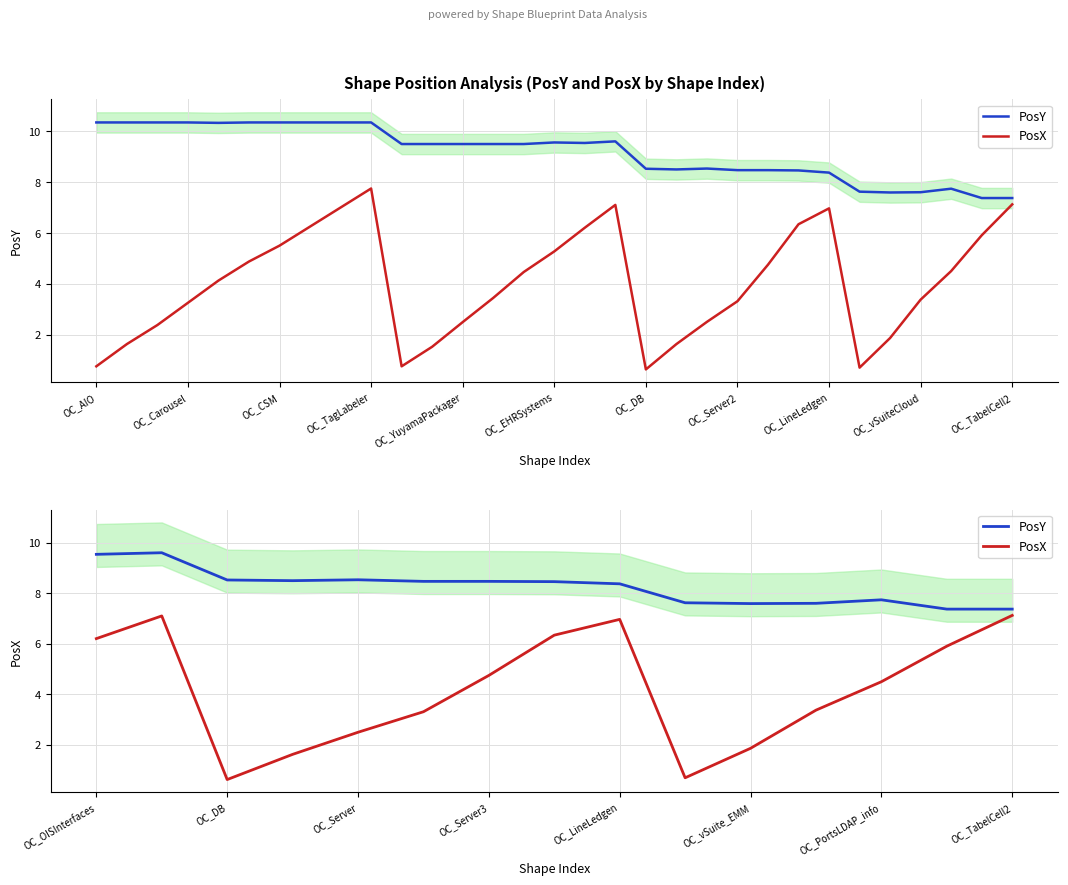

Count the number of data series in this chart.

2